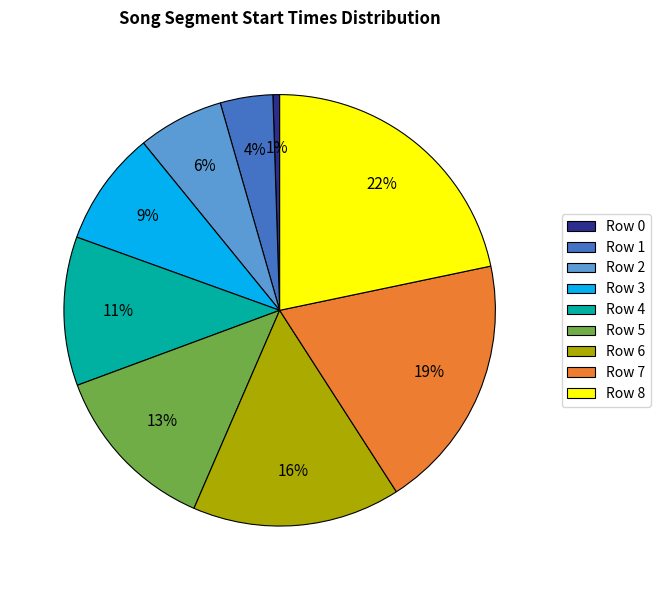

To the nearest percent, what percentage of the pie is Row 0?

1%